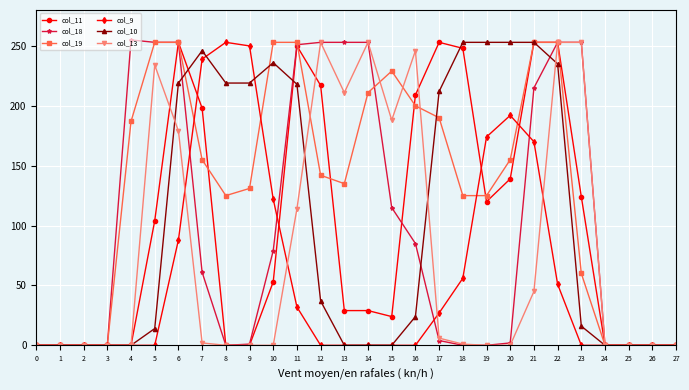

What is the difference between the col_11 values at 9 and 16?

209